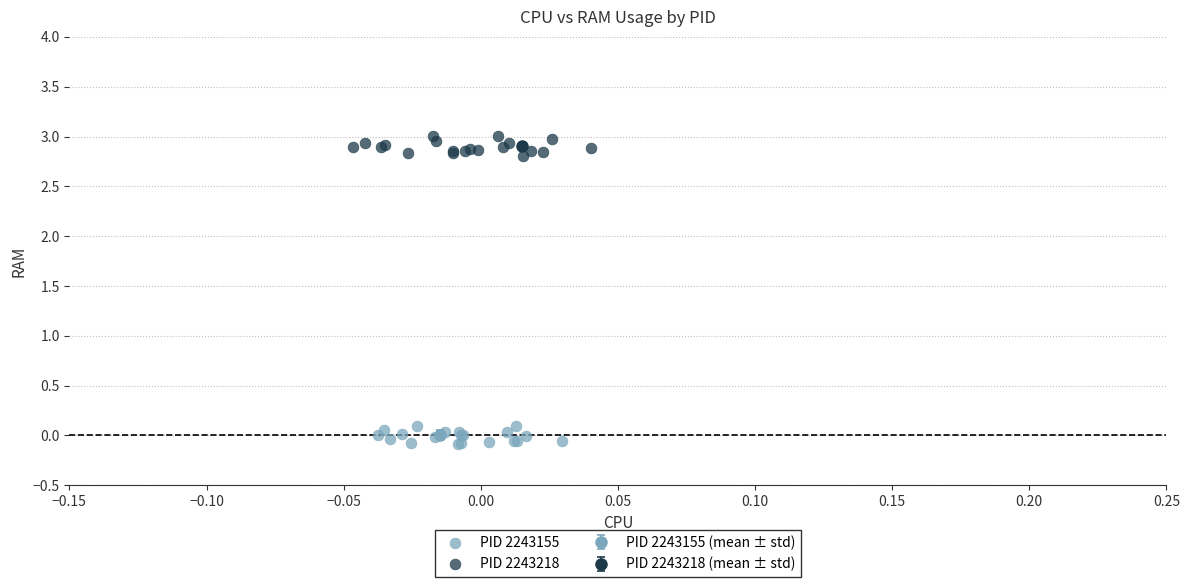

Which series contains the lowest Y value?

PID 2243155